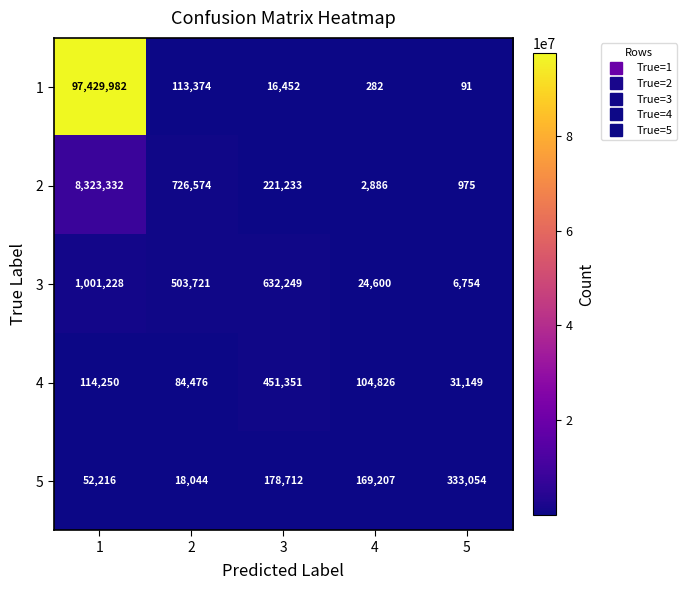

How many distinct data groups are displayed?

5